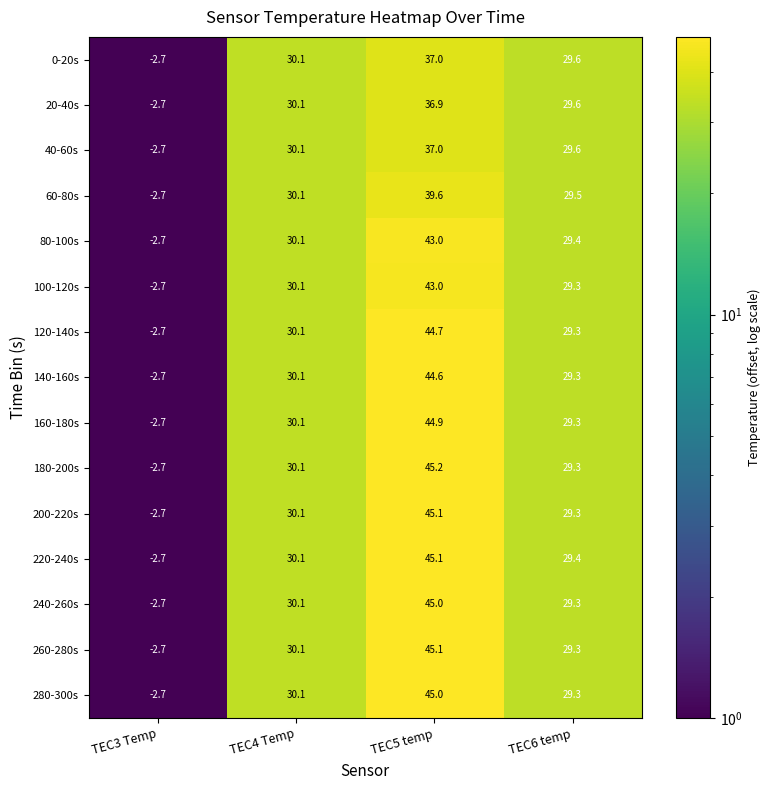

At how many categories does at least one series exceed 13?

3